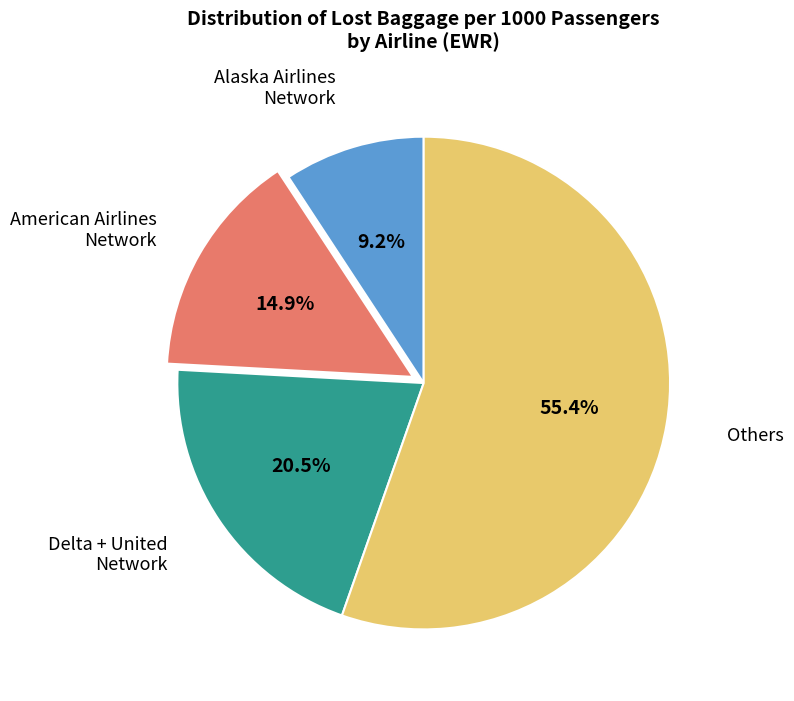

Count the number of slices in the pie.

4